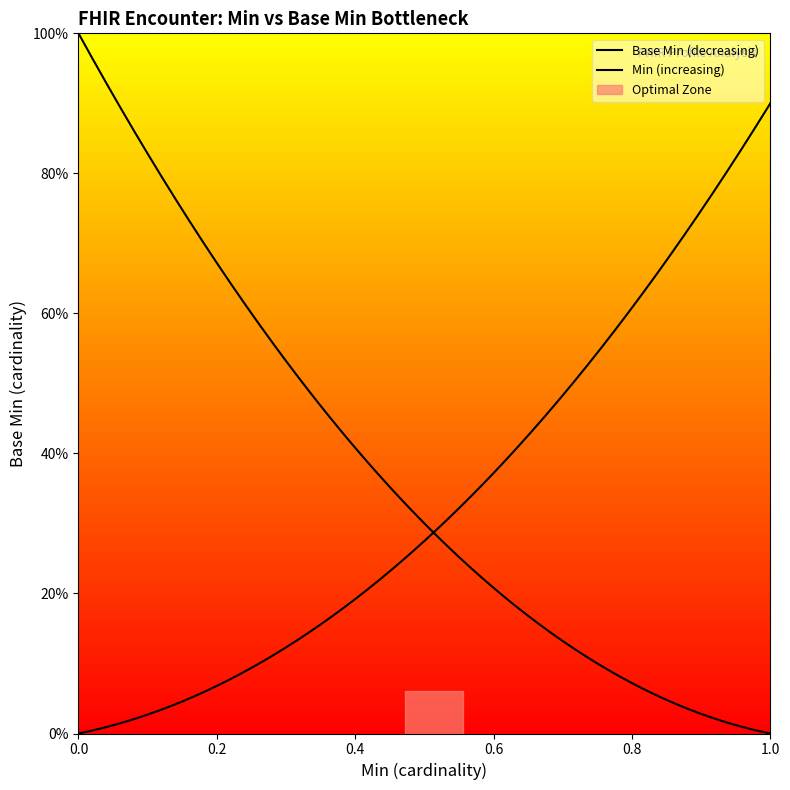

What is the difference between the maximum and minimum values?

1